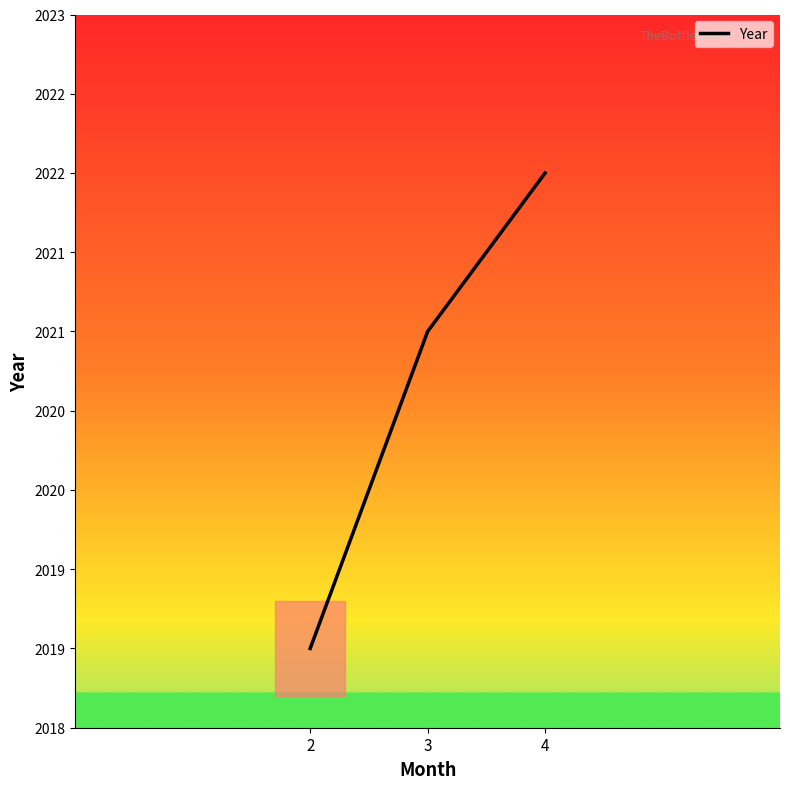

Does the chart have visible grid lines?

No